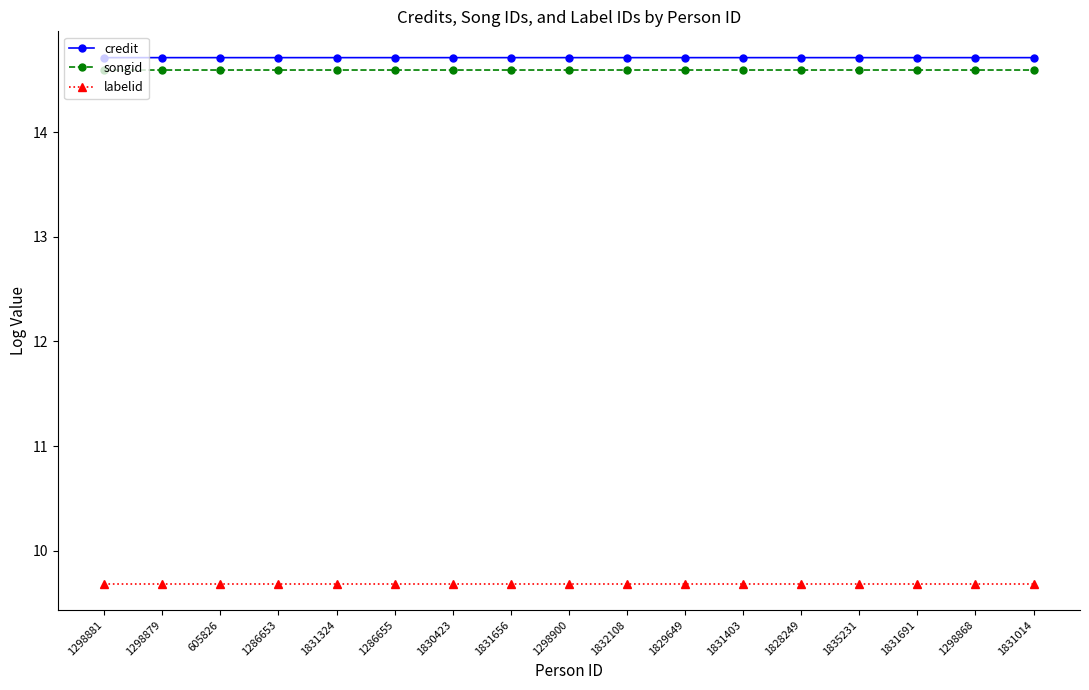

True or false: credit and labelid cross at least once.

False